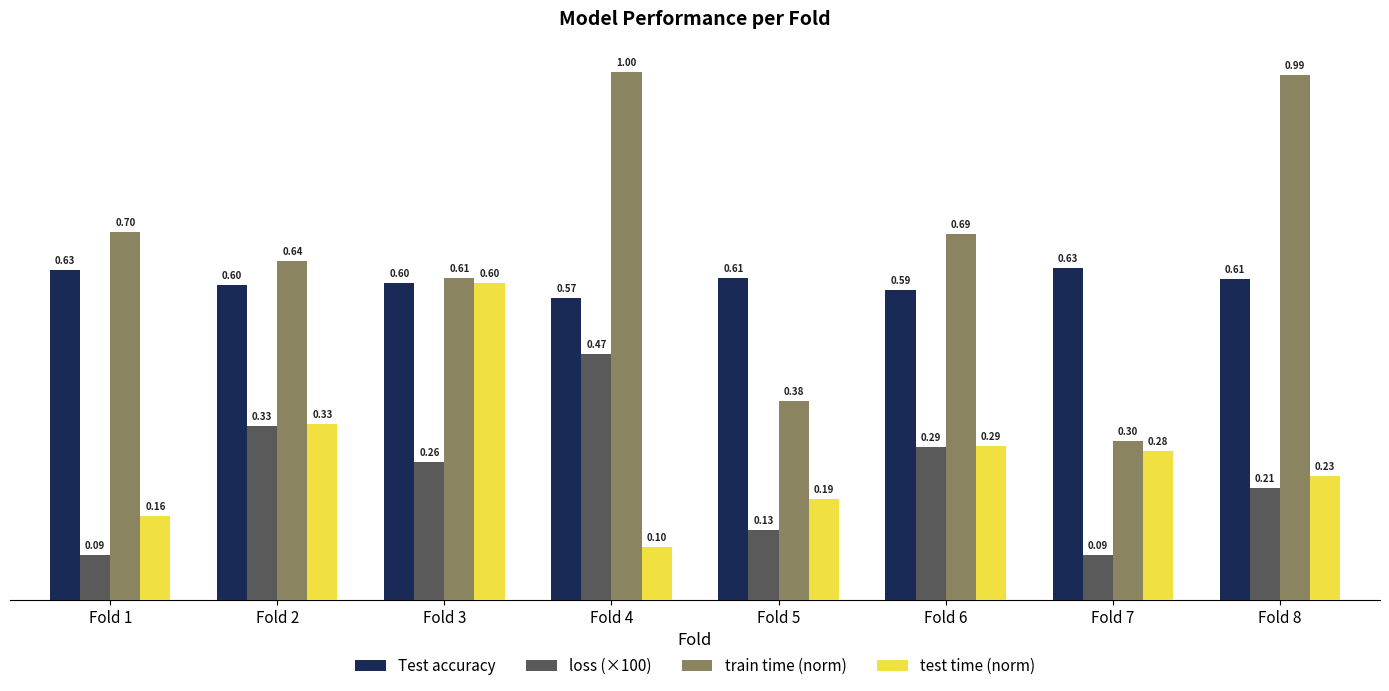

Between Fold 2 and Fold 3, which series saw the biggest shift?

test time (norm)